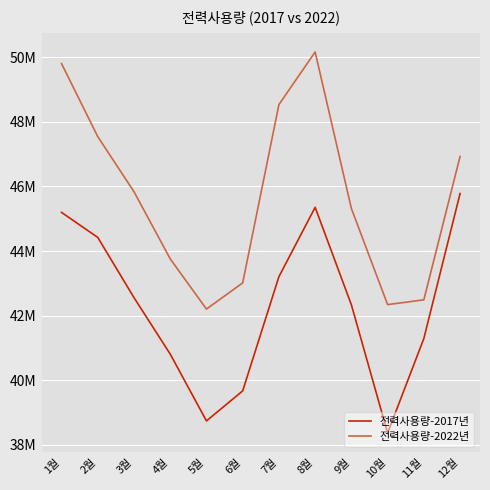

Is this an area chart (filled region under the line)?

No